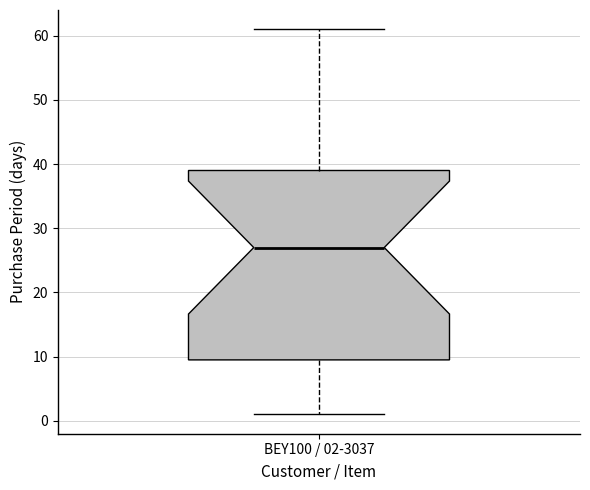

Read this box plot against the y-axis: the position of the median line, the range covered by the box, and the ends of both whiskers. The values are not printed on the chart, so give them approximately, as read against the axis.

median 27, box 10 to 39, whiskers 1 to 61